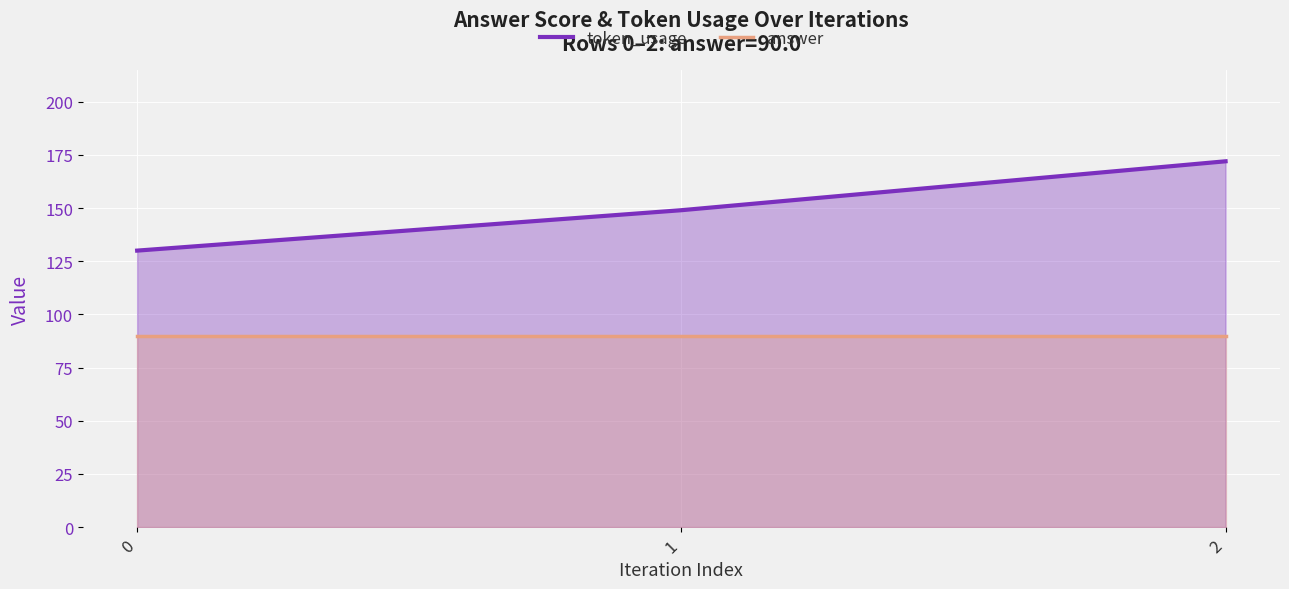

The token_usage series shows 213 at 0. True or false?

False